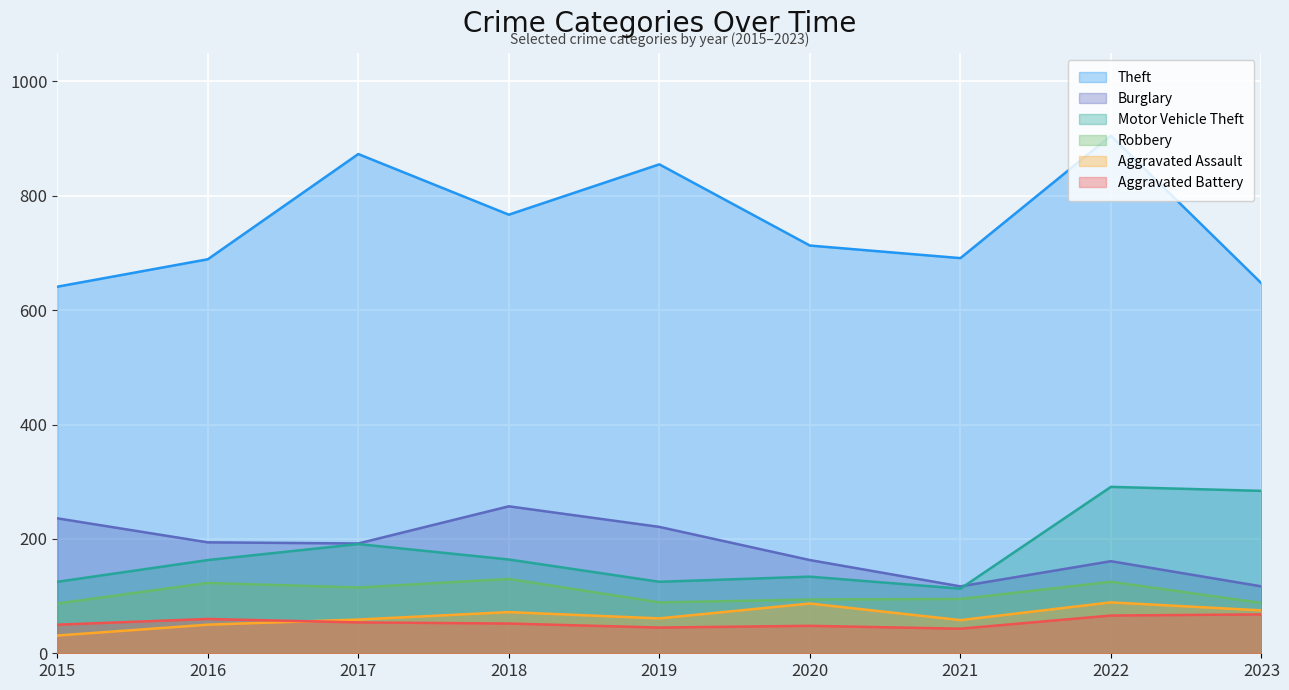

What is the value of the Theft point at the 1st from the left?

641